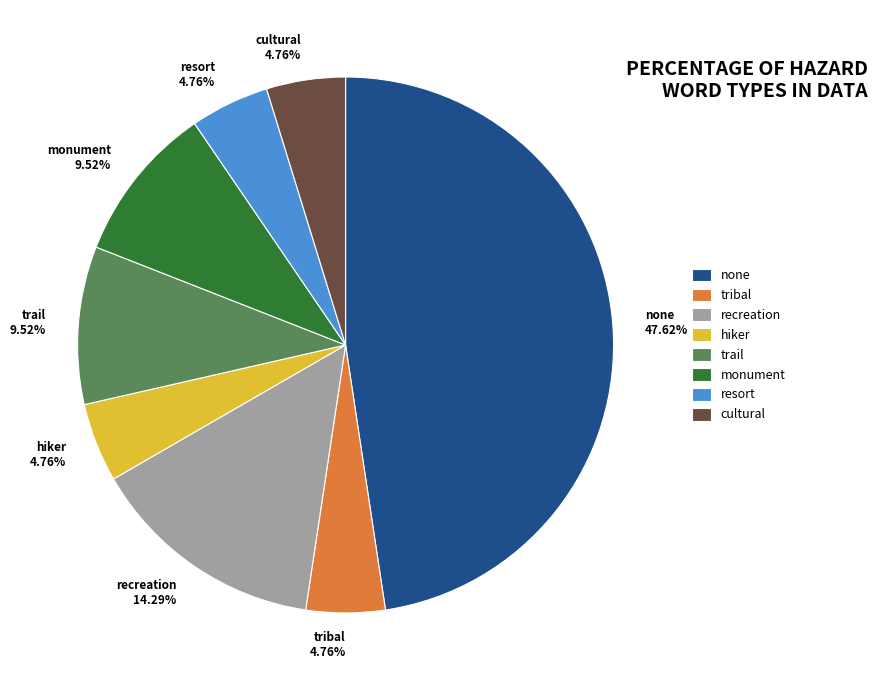

To the nearest percent, what portion does resort represent?

5%